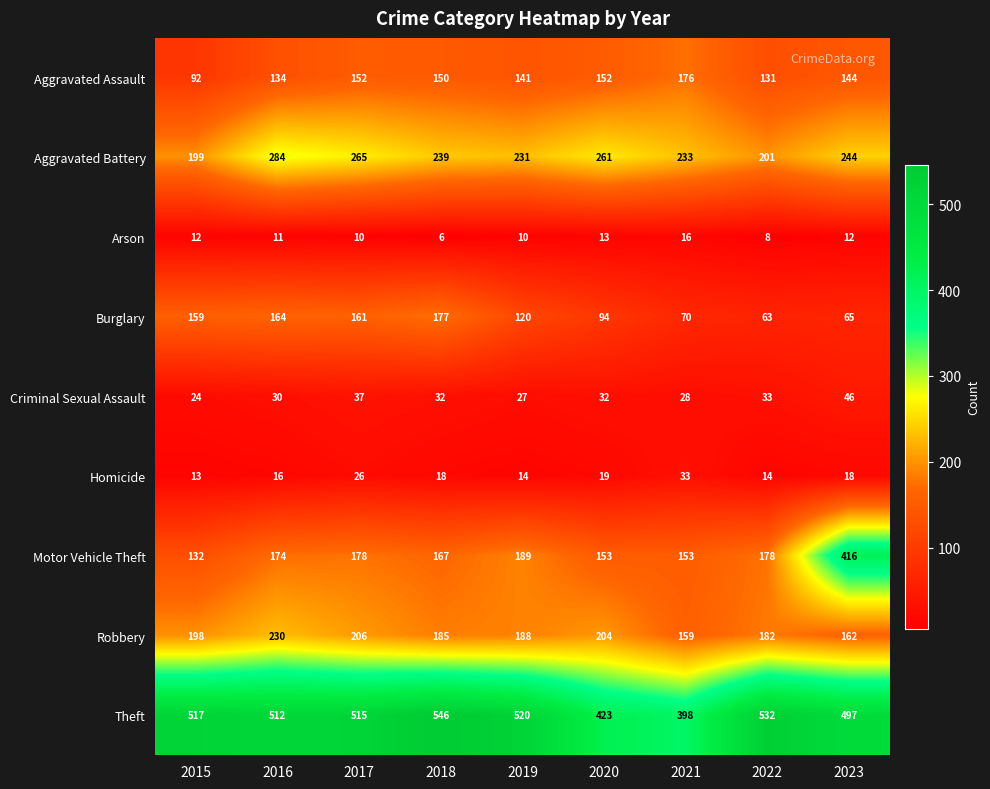

Read the Homicide value at 2021, to the nearest 5.

35